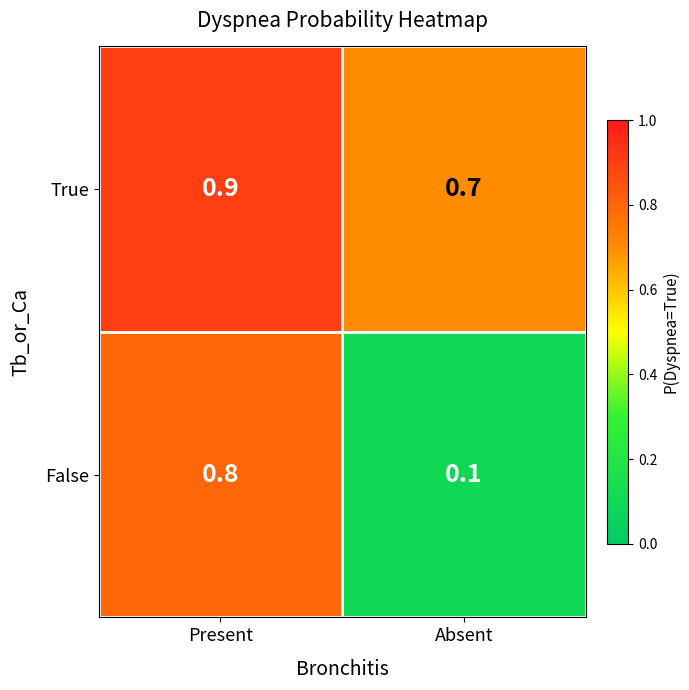

What is the greatest value displayed?

0.9